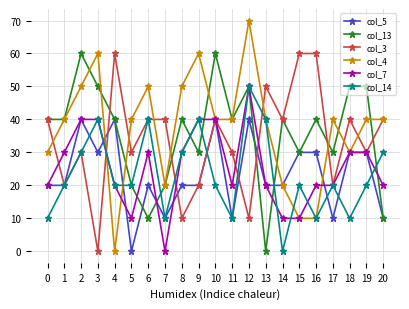

What is the approximate value of col_14 at 16, to the nearest 10?

10